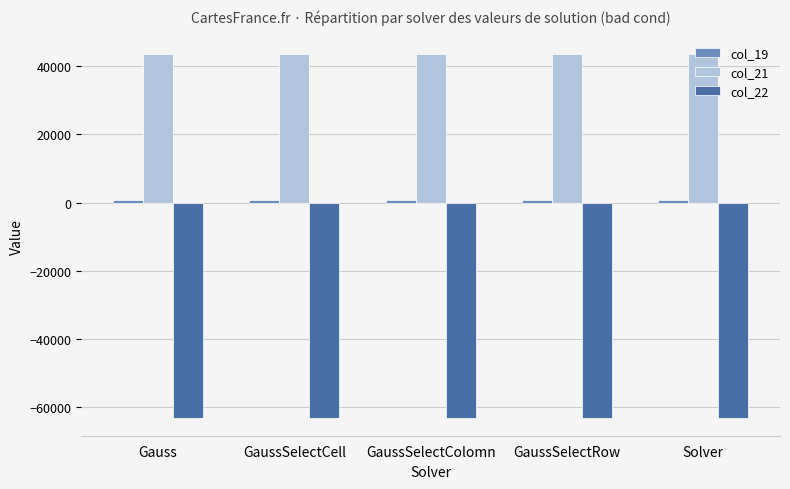

Is the value of col_21 at GaussSelectColomn greater than the value of col_22 at GaussSelectRow?

Yes